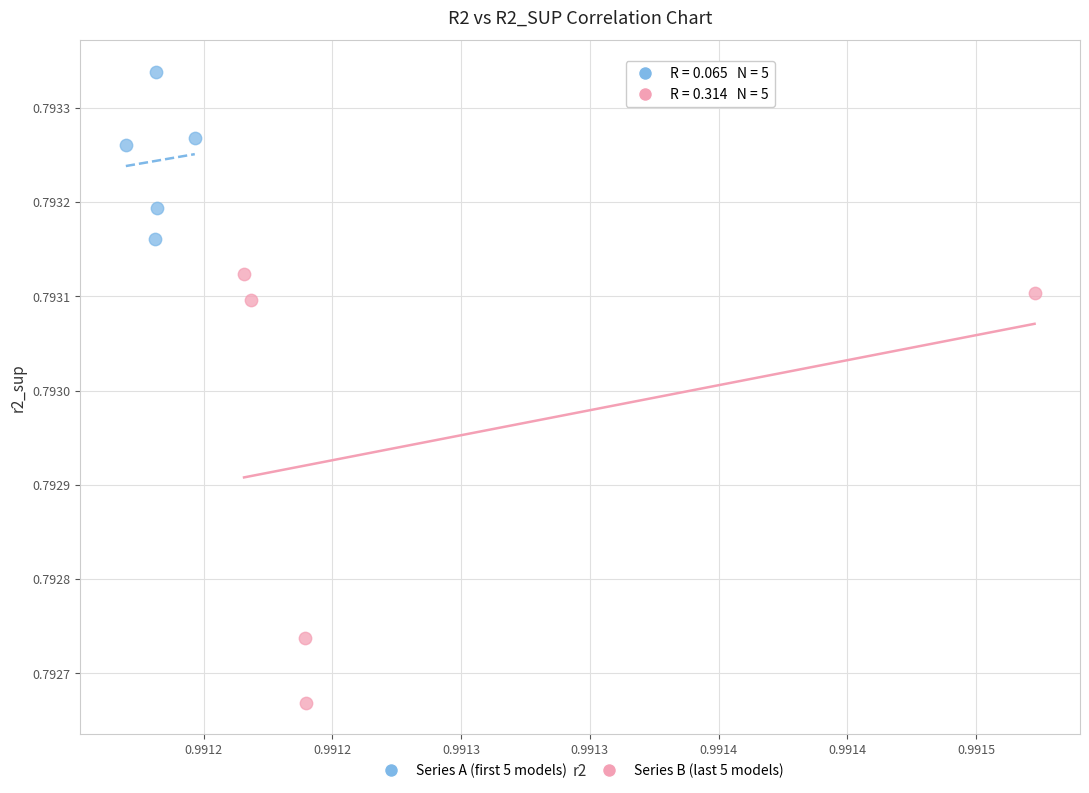

Which series contains the lowest Y value?

Series B (last 5 models)